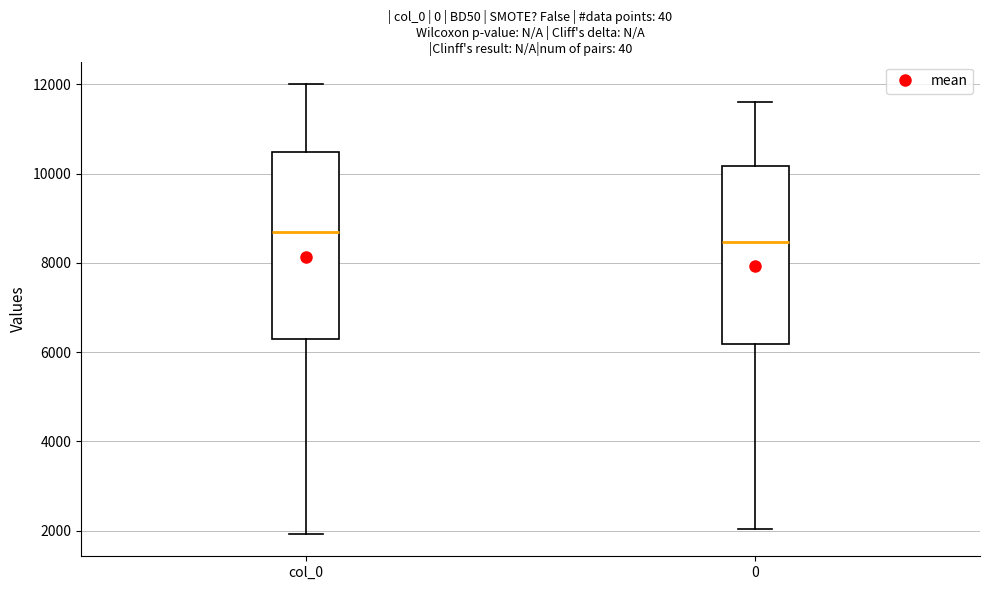

Which box's median line is the highest?

col_0